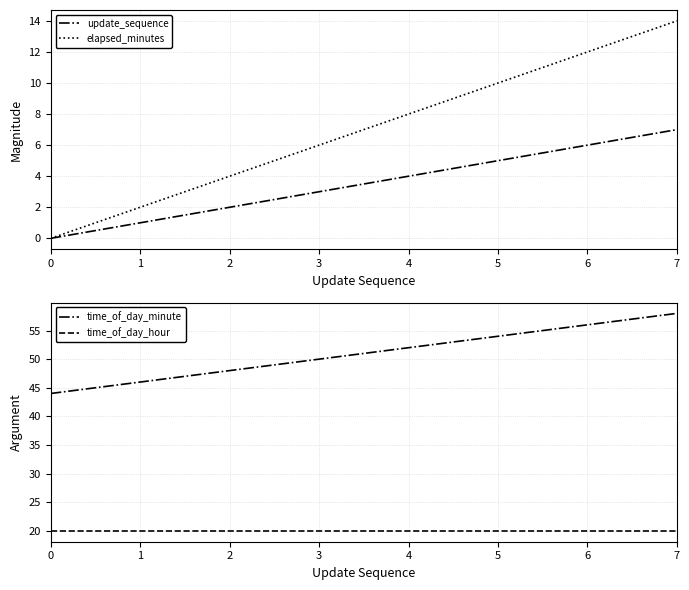

Is the value of time_of_day_minute at 7 greater than the value of elapsed_minutes at 2?

Yes